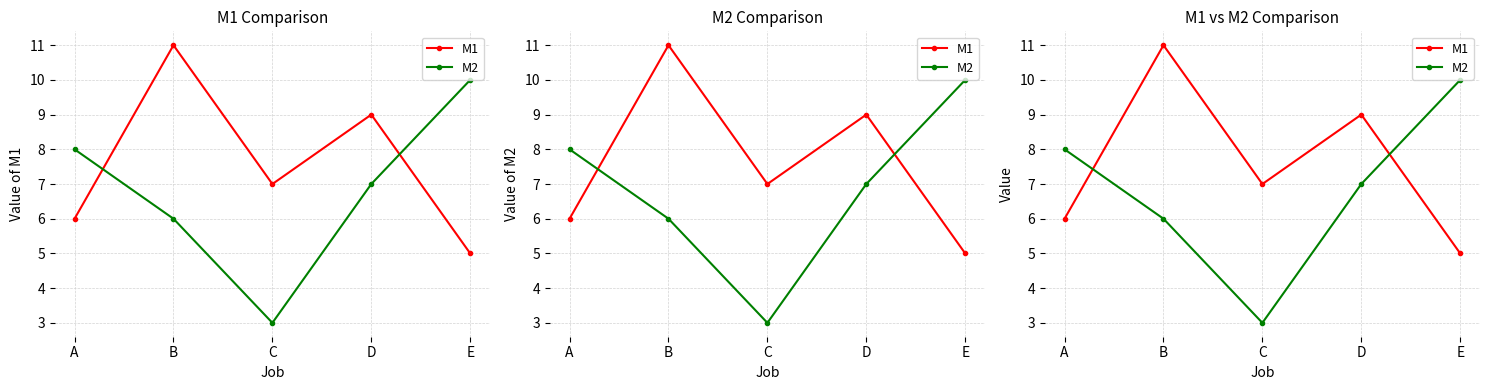

True or false: M2 has a value of 2 at C.

False